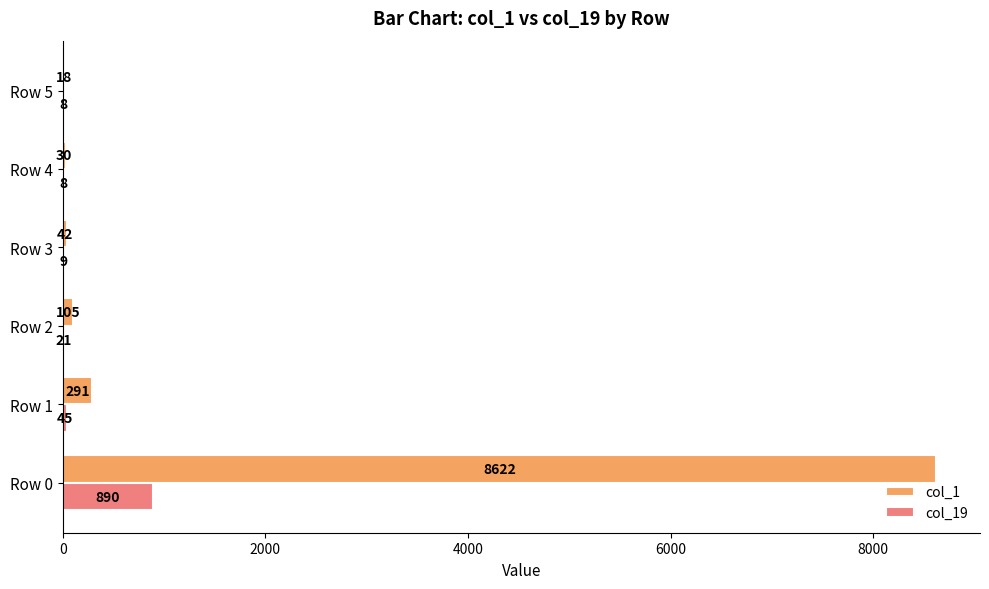

What are all the series names shown in the legend?

col_1, col_19